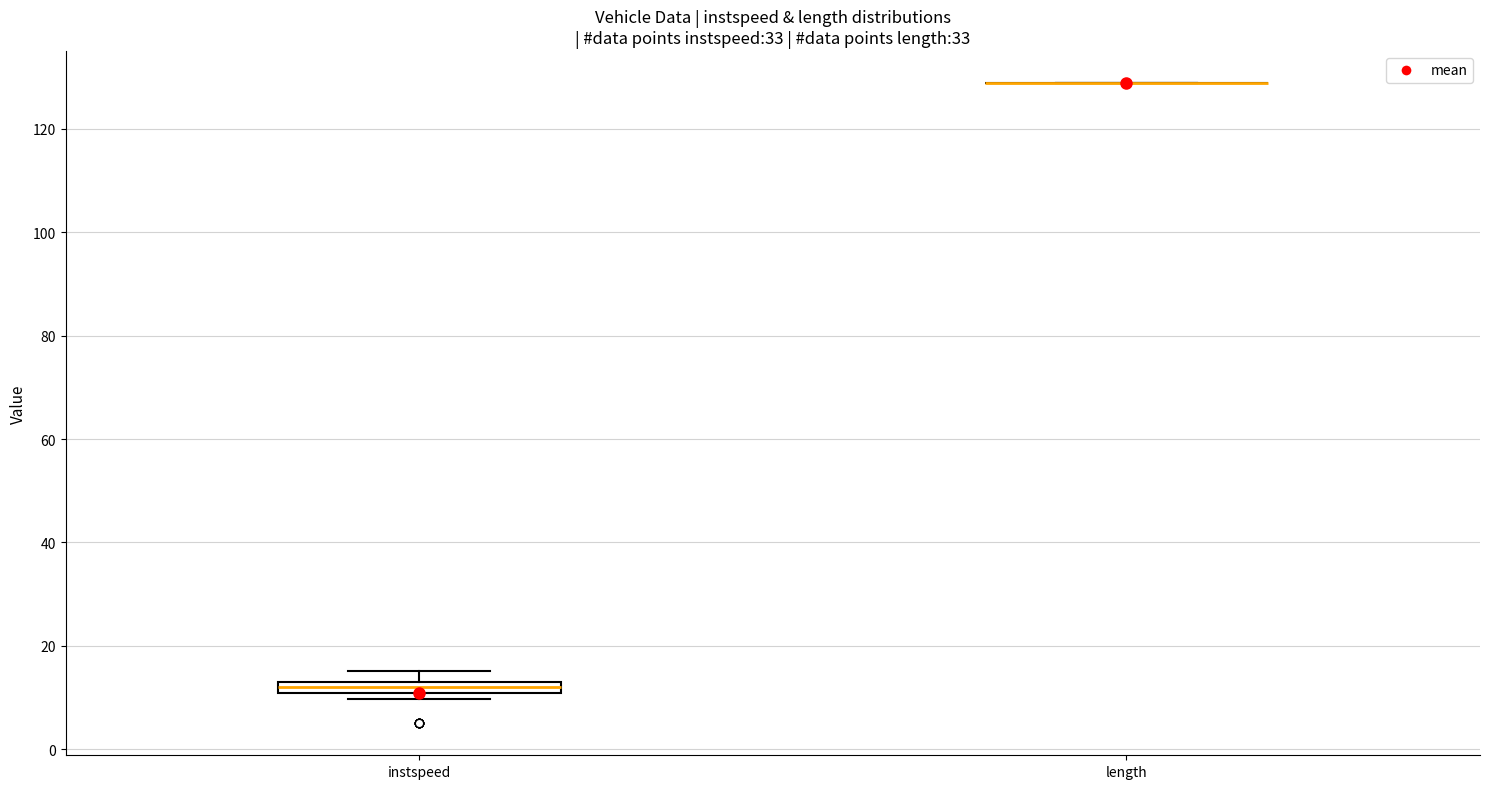

Which box is the tallest, from its lower edge to its upper edge?

instspeed